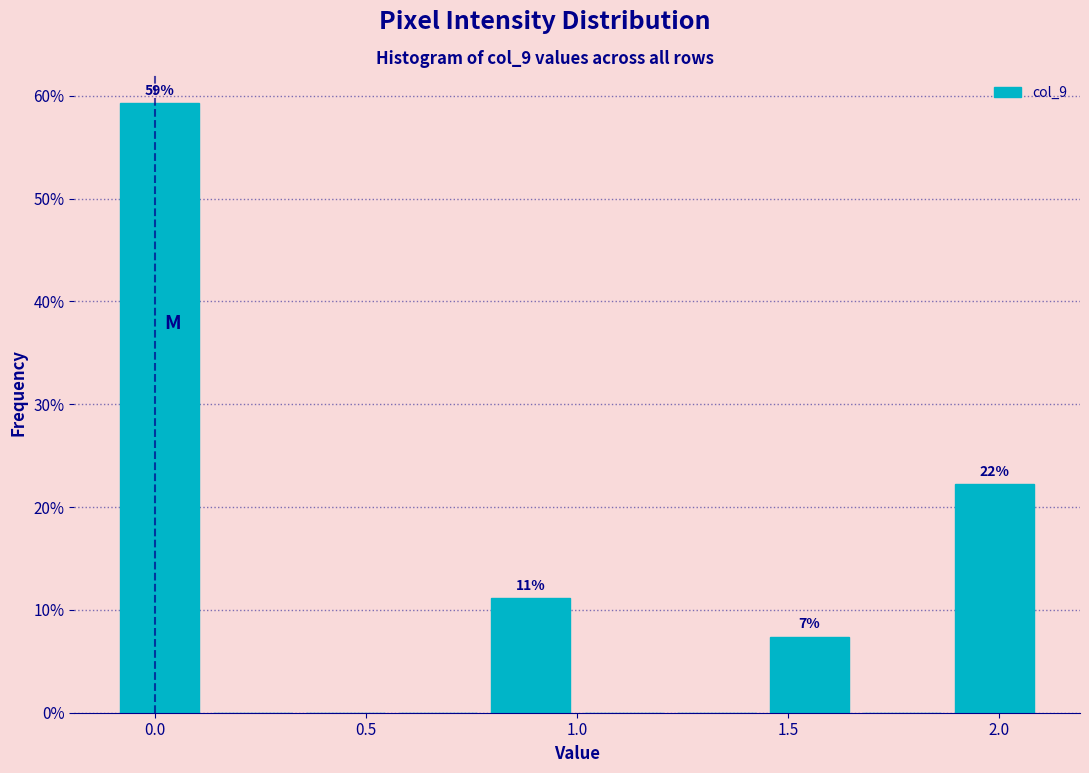

Over which range of the x-axis is the bar tallest?

-0.10 to 0.12